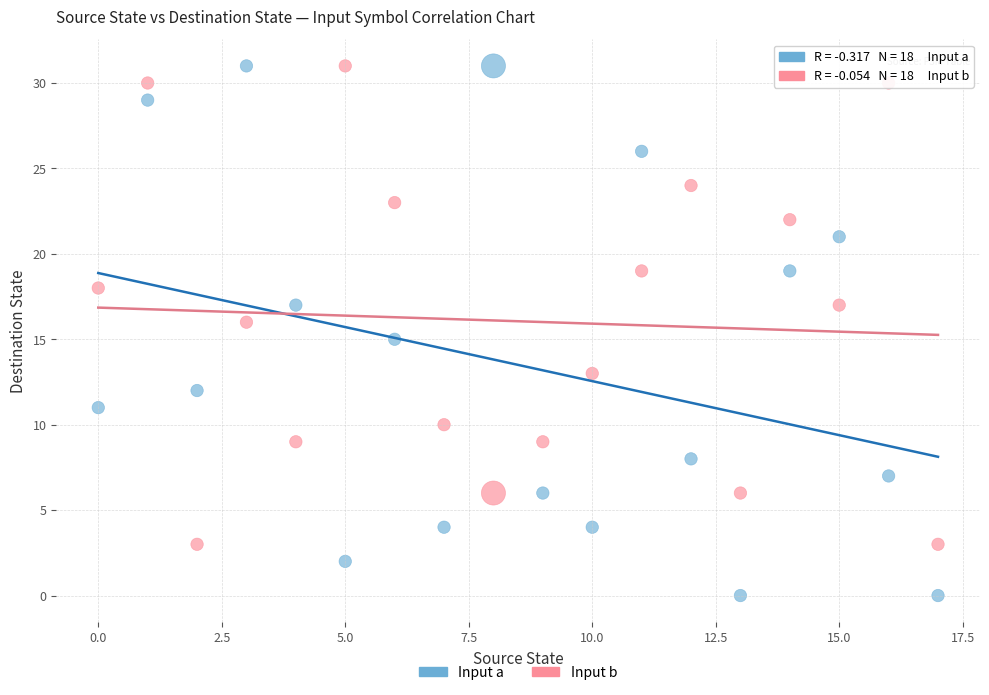

Across all data points, what is the range of Y values (max minus min)?

31